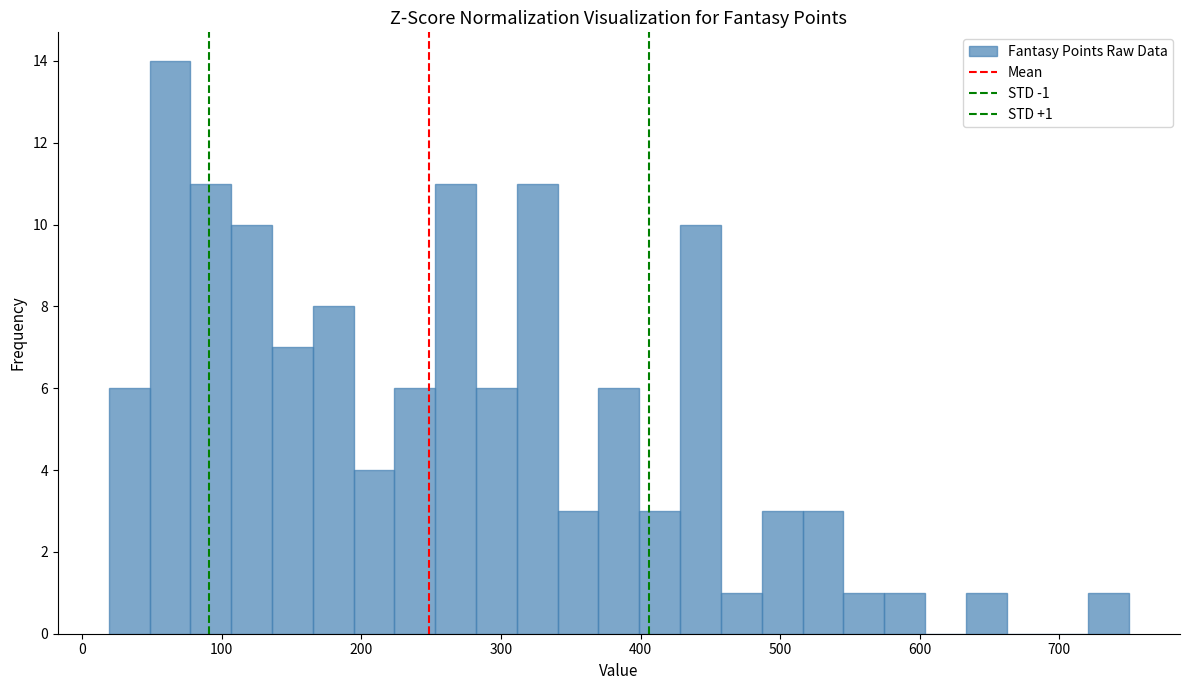

Read against the x-axis, roughly where is the centre of the tallest bar?

60